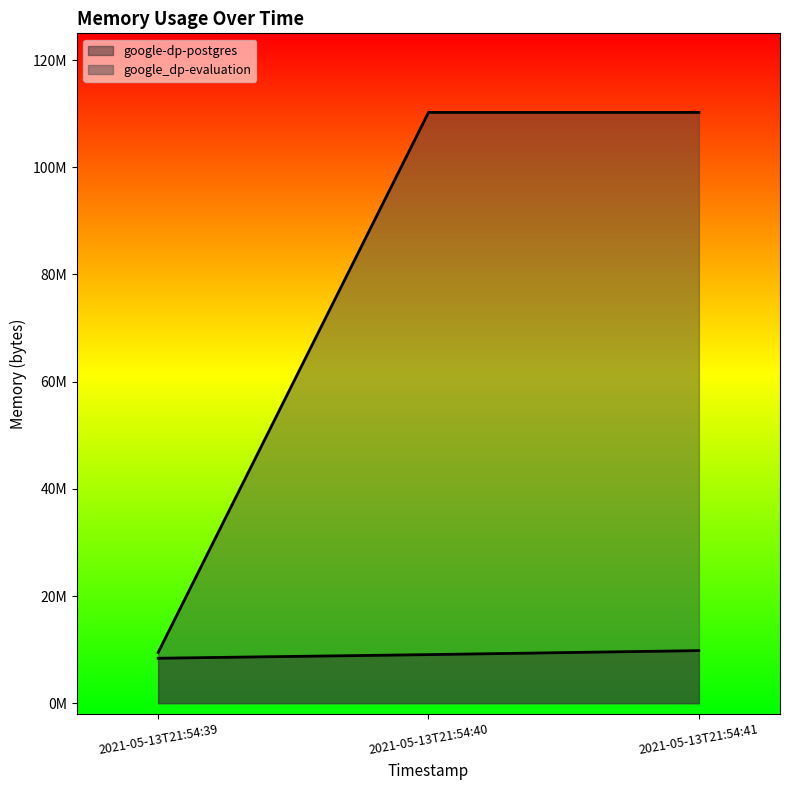

At which label does google_dp-evaluation reach its minimum?

2021-05-13T21:54:39